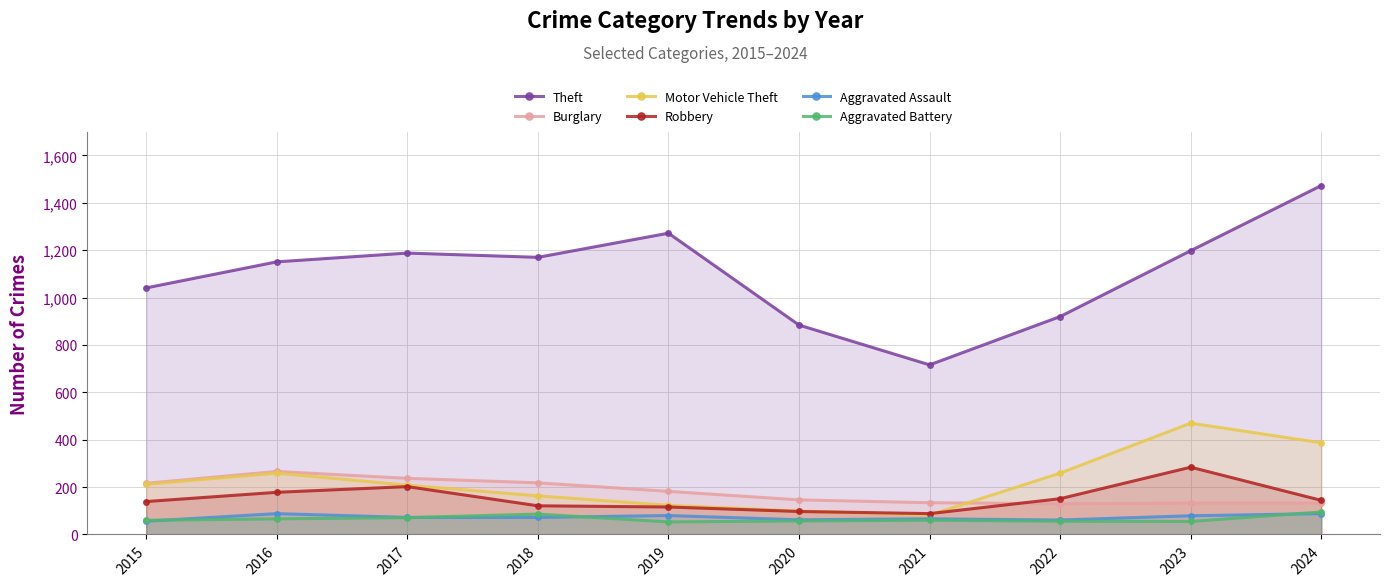

True or false: Burglary has a value of 146 at 2020.

True